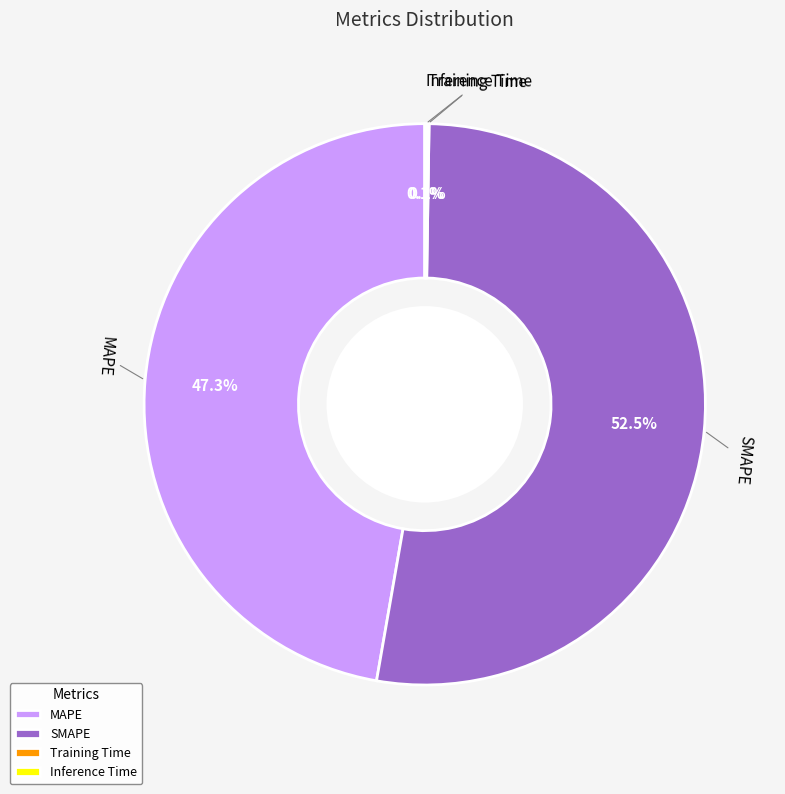

What is the total percentage of SMAPE and MAPE?

99.8%